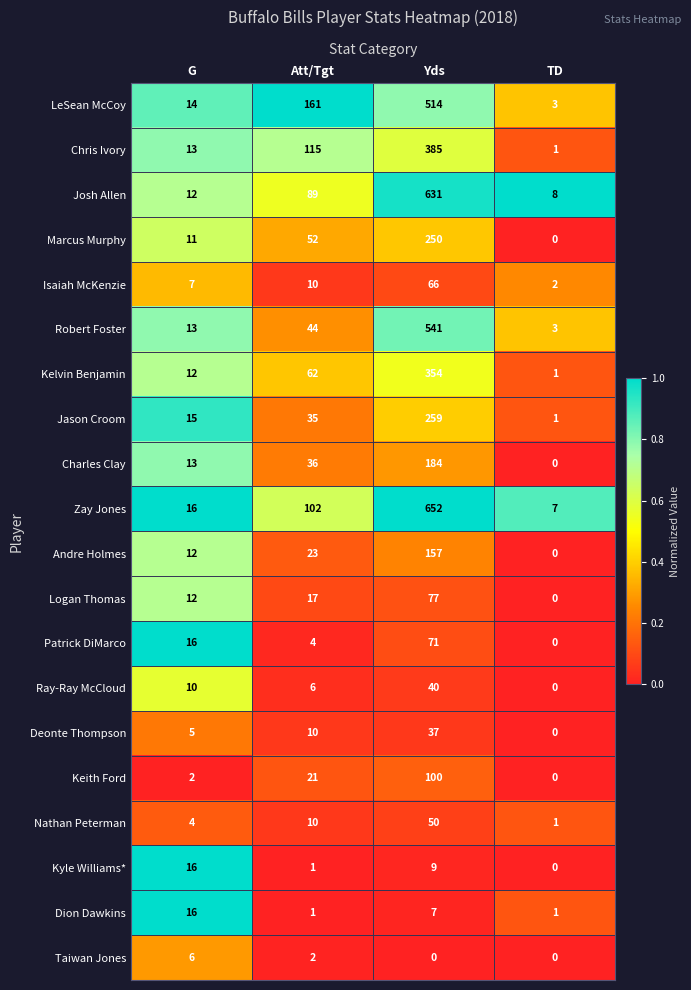

At which category is the sum across all series the highest?

Yds